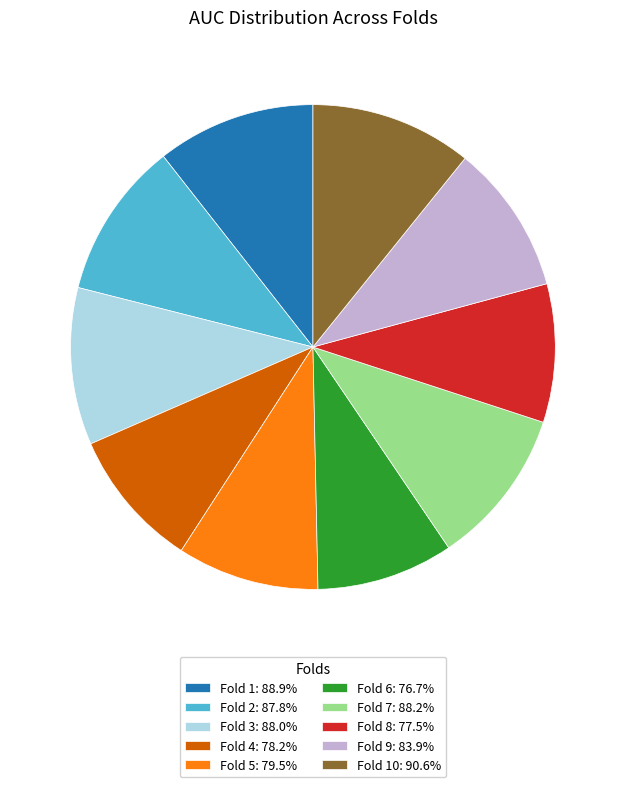

Is the sum of Fold 5: 79.5% and Fold 8: 77.5% greater than half?

No